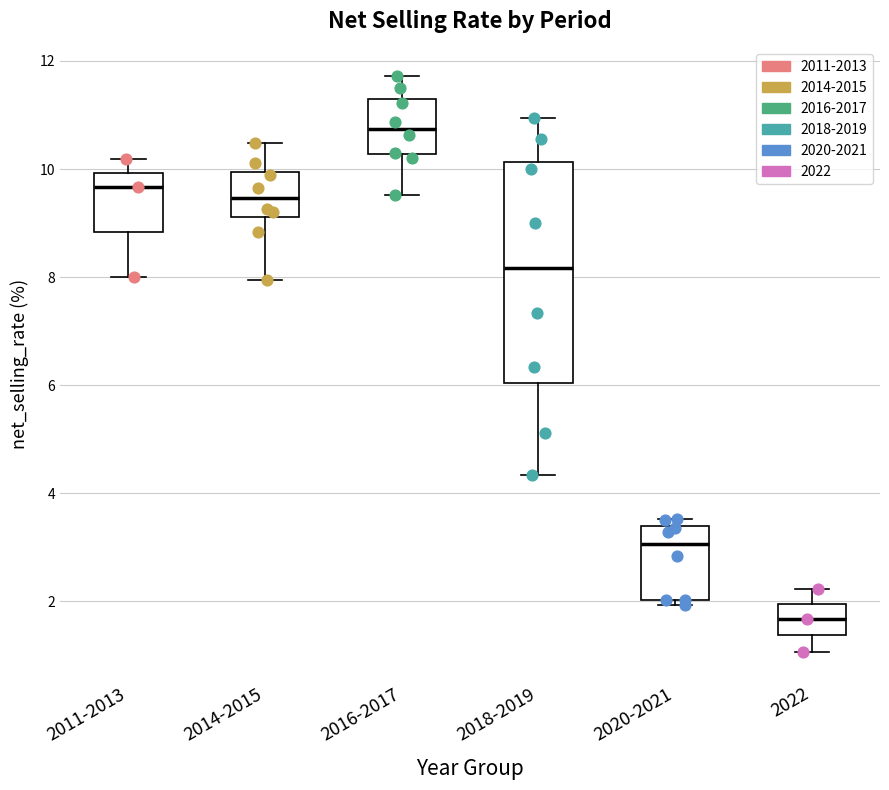

Reading left to right, read every box against the y-axis: the position of its median line, the range the box covers, and the ends of its whiskers. The values are not printed on the chart, so give them approximately, as read against the axis.

2011-2013: median 9.6, box 8.8 to 10.0, whiskers 8.0 to 10.2
2014-2015: median 9.4, box 9.2 to 10.0, whiskers 8.0 to 10.4
2016-2017: median 10.8, box 10.2 to 11.2, whiskers 9.6 to 11.8
2018-2019: median 8.2, box 6.0 to 10.2, whiskers 4.4 to 11.0
2020-2021: median 3.0, box 2.0 to 3.4, whiskers 2.0 (just below the box's lower edge) to 3.6
2022: median 1.6, box 1.4 to 2.0, whiskers 1.0 to 2.2